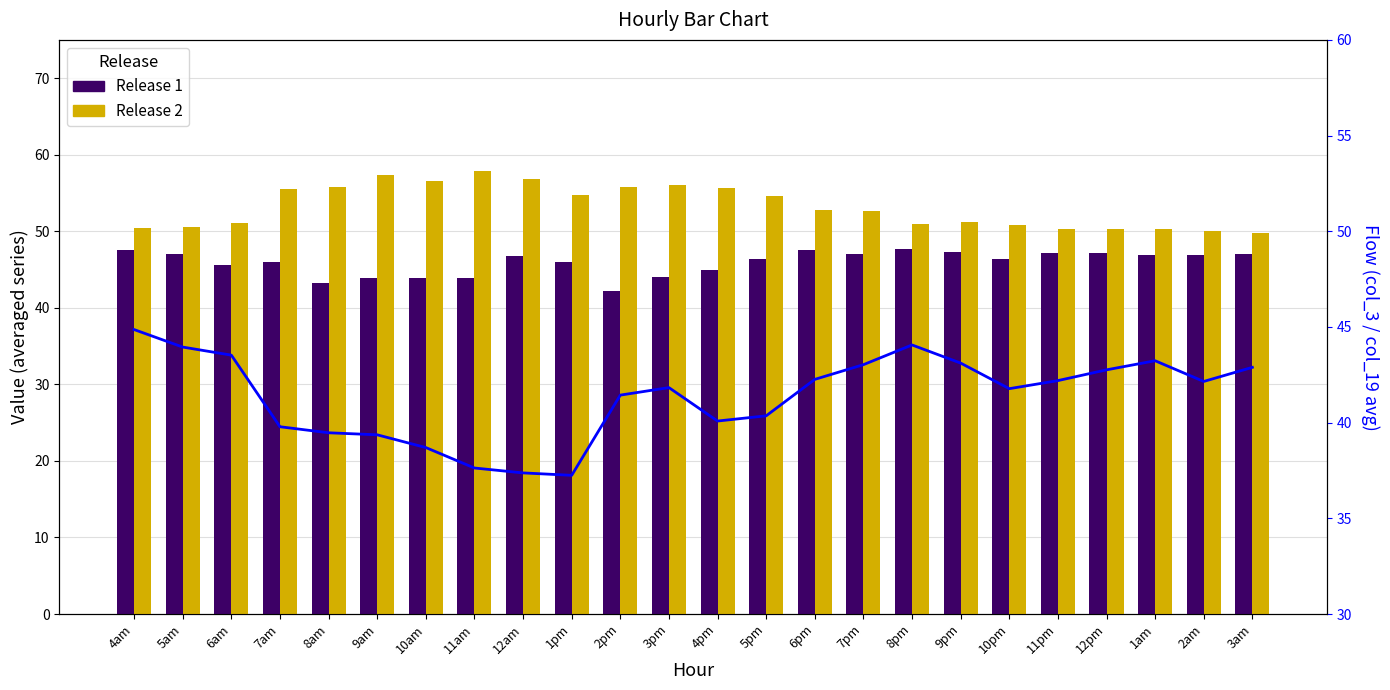

What is the label of the 11th bar from the right?

5pm